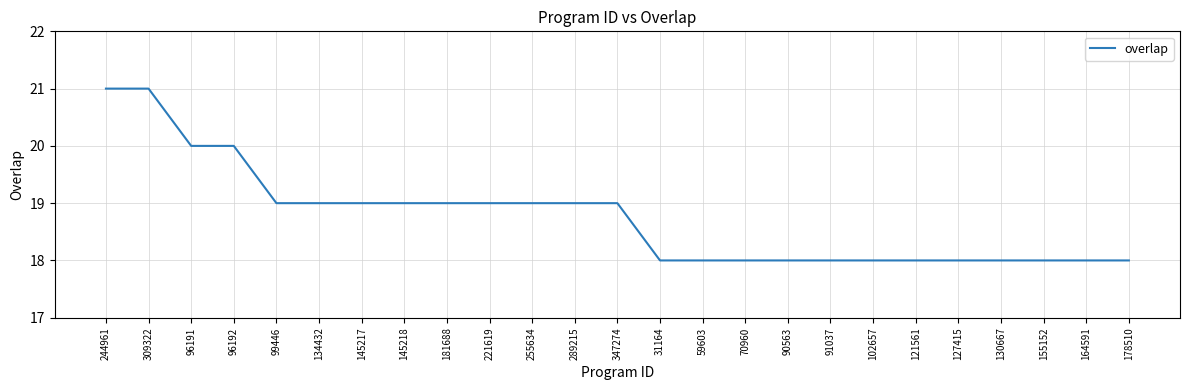

What is the greatest value displayed?

21